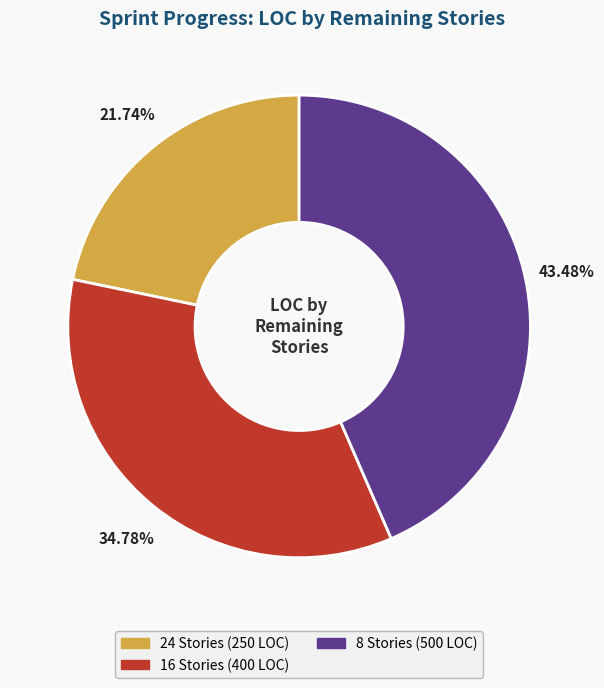

Does any single category account for the majority?

No